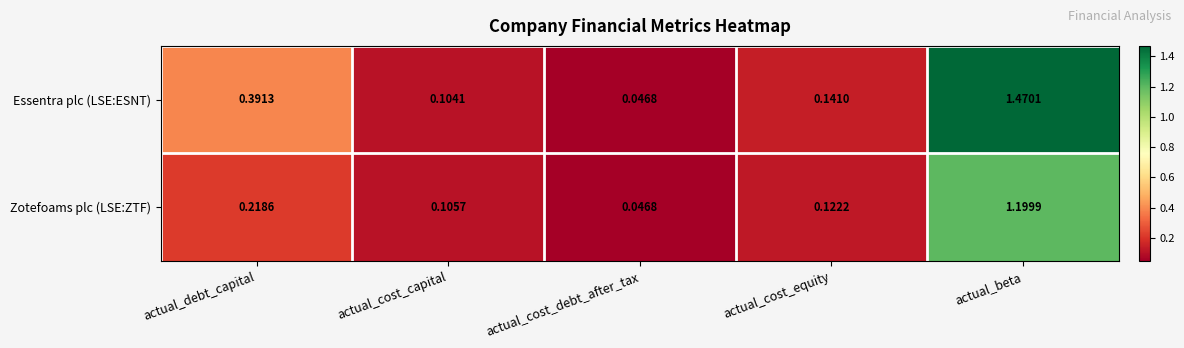

Which series has the largest range (max minus min)?

Essentra plc (LSE:ESNT)